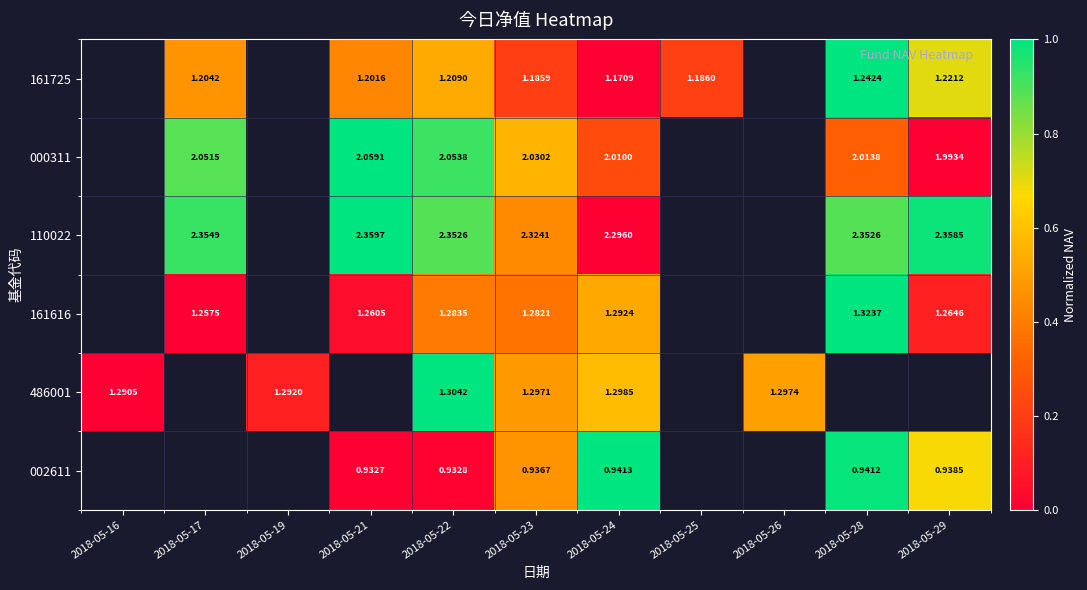

Which category has the lowest value in the 486001 series?

2018-05-16